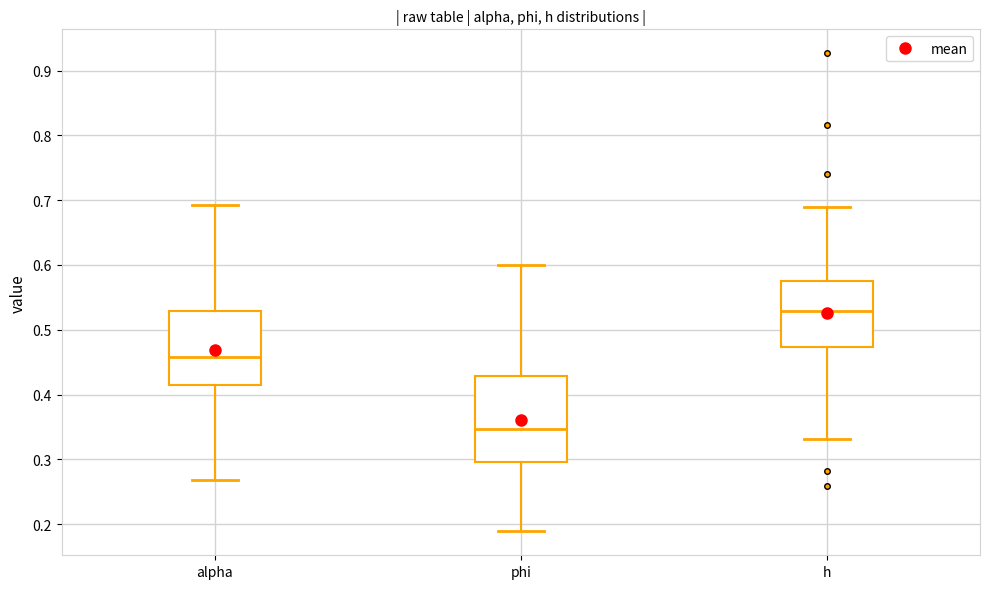

Reading left to right, transcribe this box plot: for each box, give where its median line is, the range the box spans, and where its two whiskers end, as read against the y-axis. The values are not printed on the chart, so give them approximately, as read against the axis.

alpha: median 0.46, box 0.42 to 0.53, whiskers 0.27 to 0.69
phi: median 0.35, box 0.30 to 0.43, whiskers 0.19 to 0.60
h: median 0.53, box 0.47 to 0.58, whiskers 0.33 to 0.69